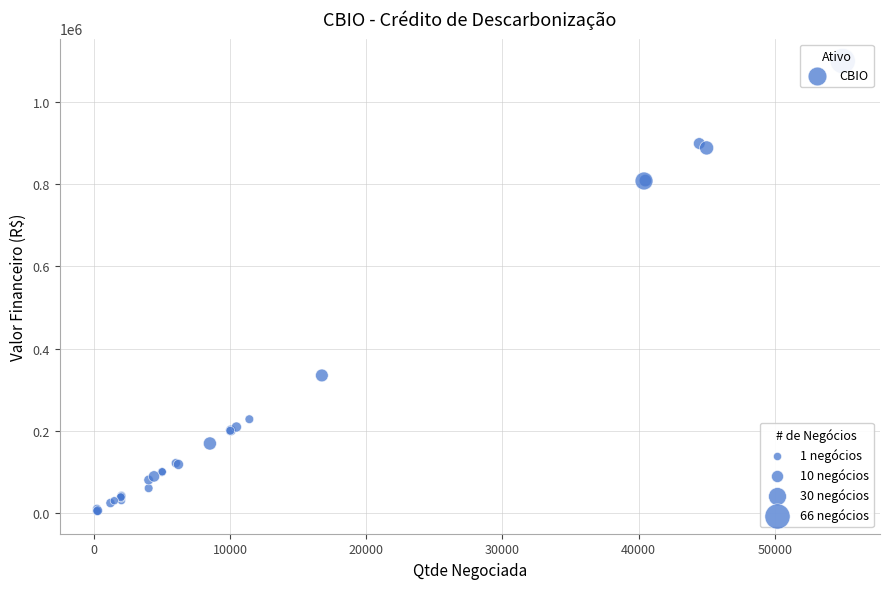

What Y value in the scatter plot is closest to 552000?

334560